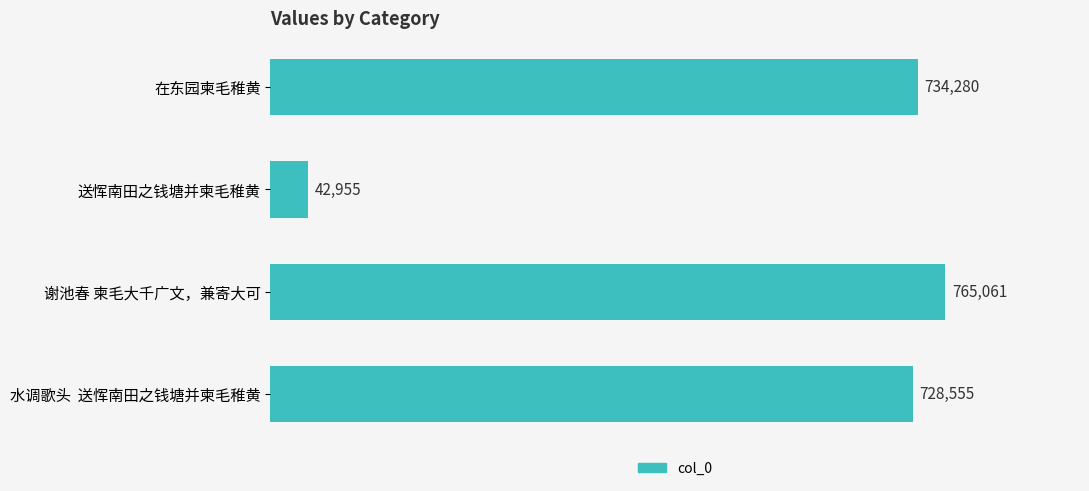

True or false: the data shows 728555 at 水调歌头  送恽南田之钱塘并柬毛稚黄.

True